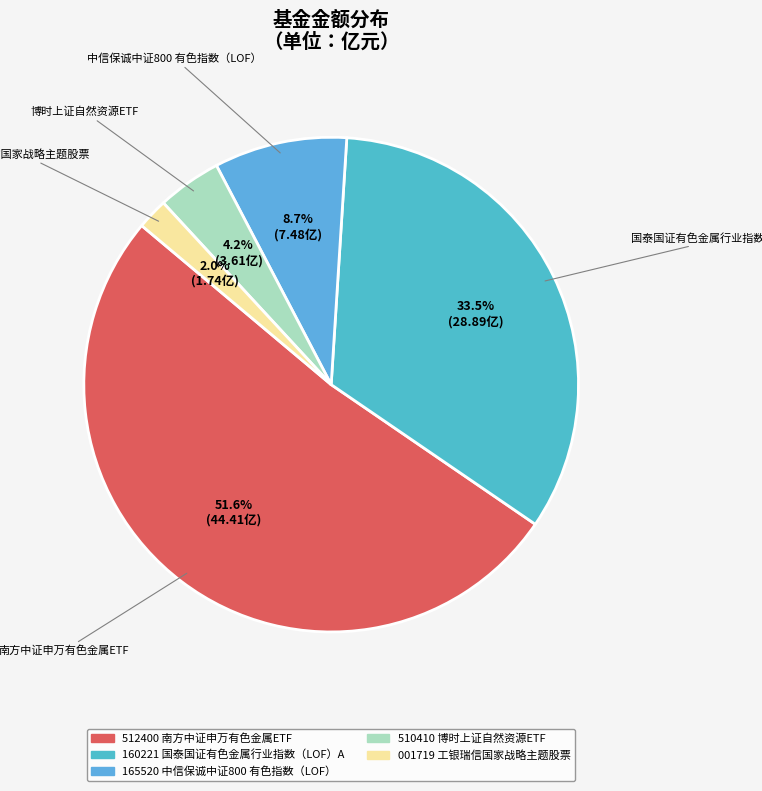

Is there any slice that represents more than half of the pie?

Yes